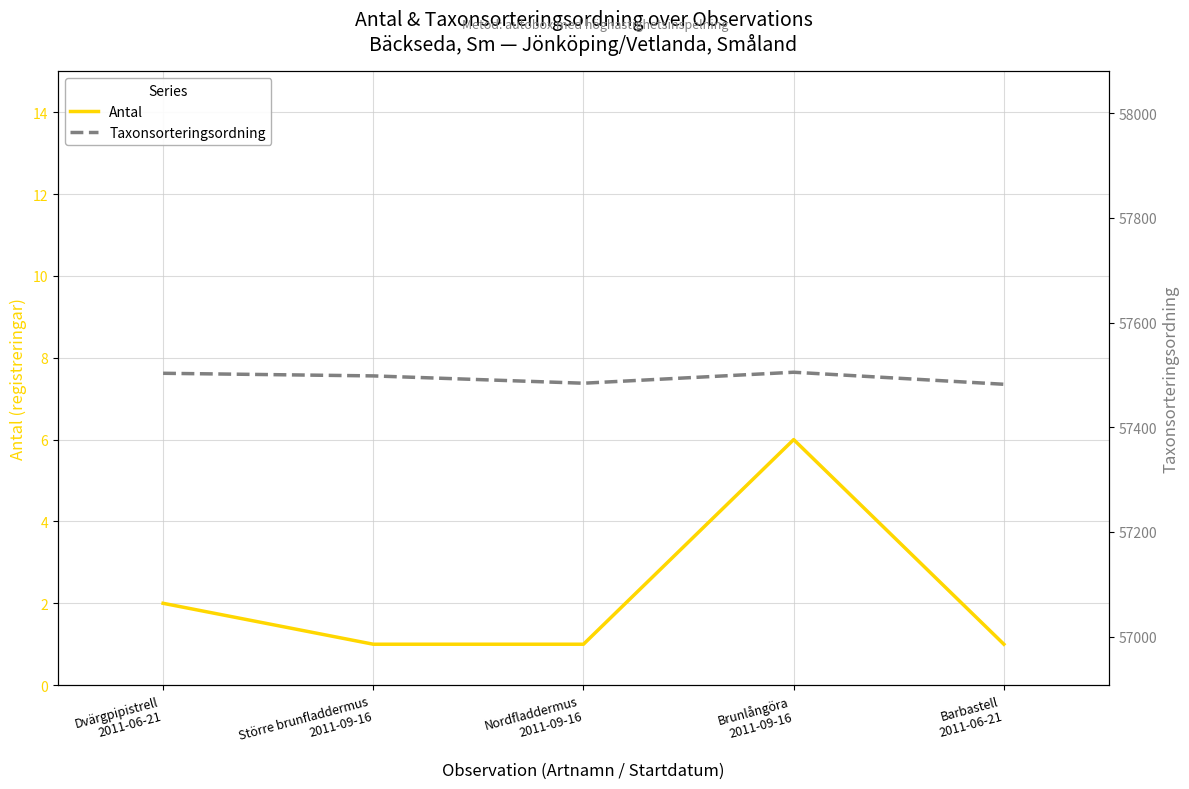

What position from the left is Brunlångöra
2011-09-16?

4